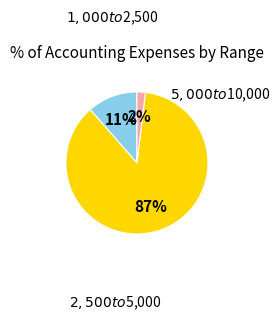

Does $2,500 to $5,000 represent more than half of the total?

Yes